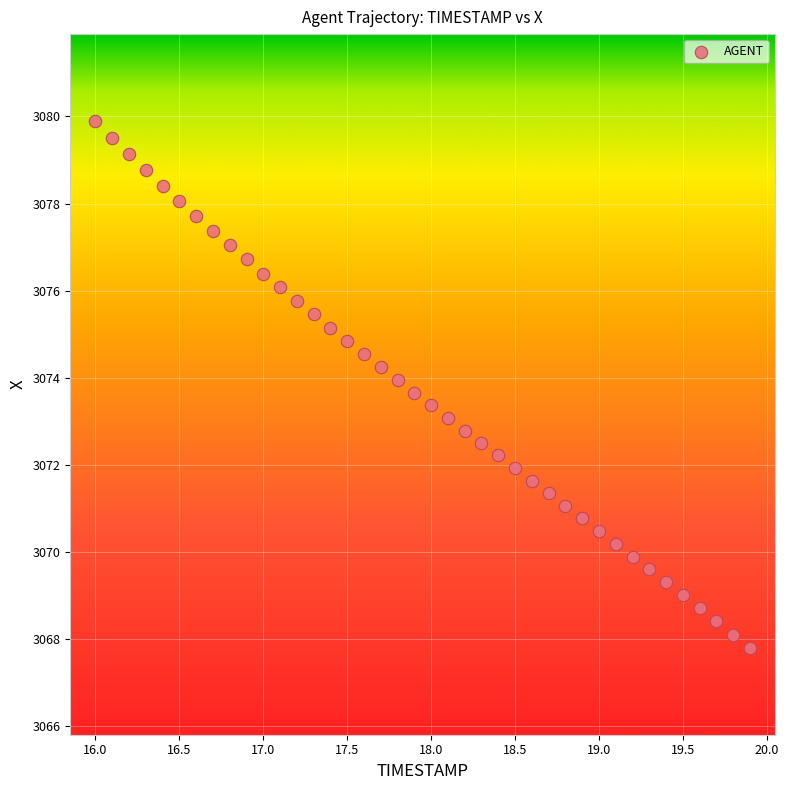

What is the range of Y values (max minus min)?

12.1